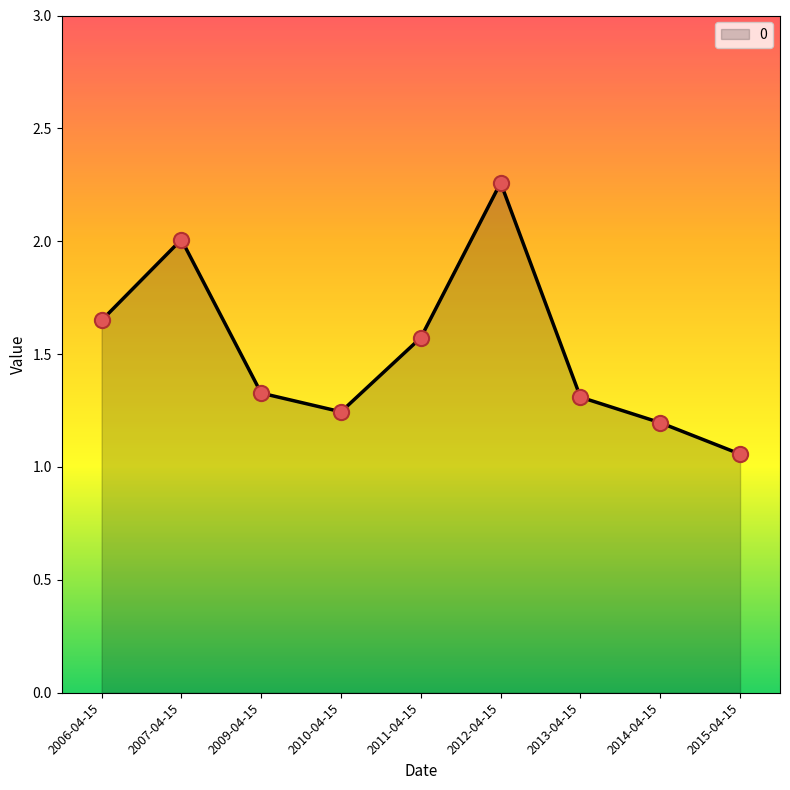

Between 2007-04-15 and 2006-04-15, which is larger?

2007-04-15